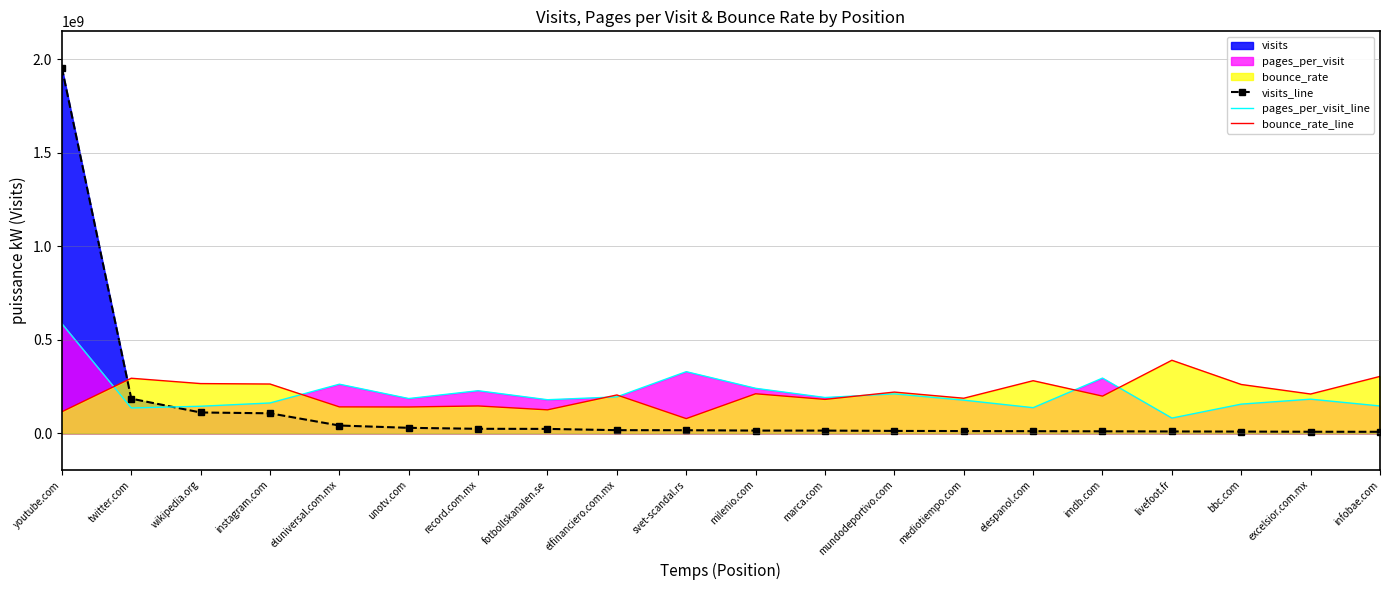

Which series has the widest spread of values?

visits_line